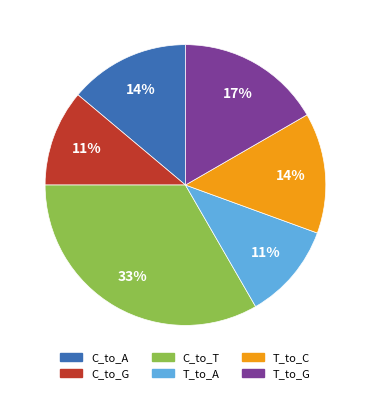

Combined, do T_to_G and C_to_G account for over 50%?

No